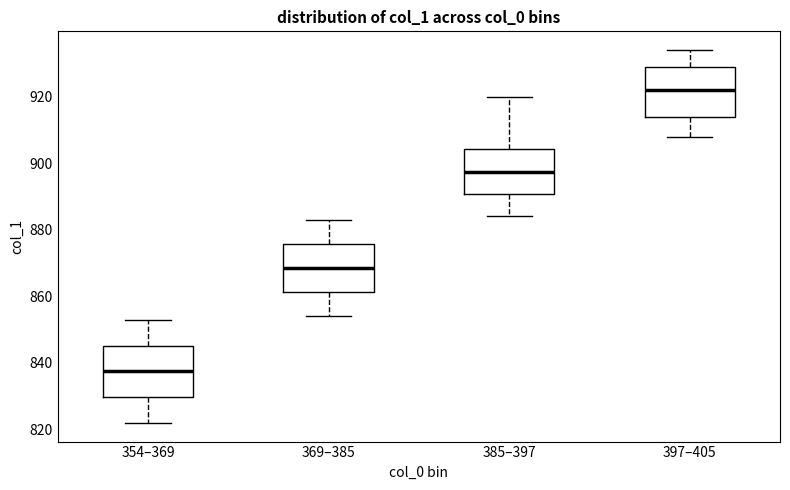

Where does the lower whisker of the box for 397–405 end on the y-axis? The values are not printed on the chart, so give them approximately, as read against the axis.

908